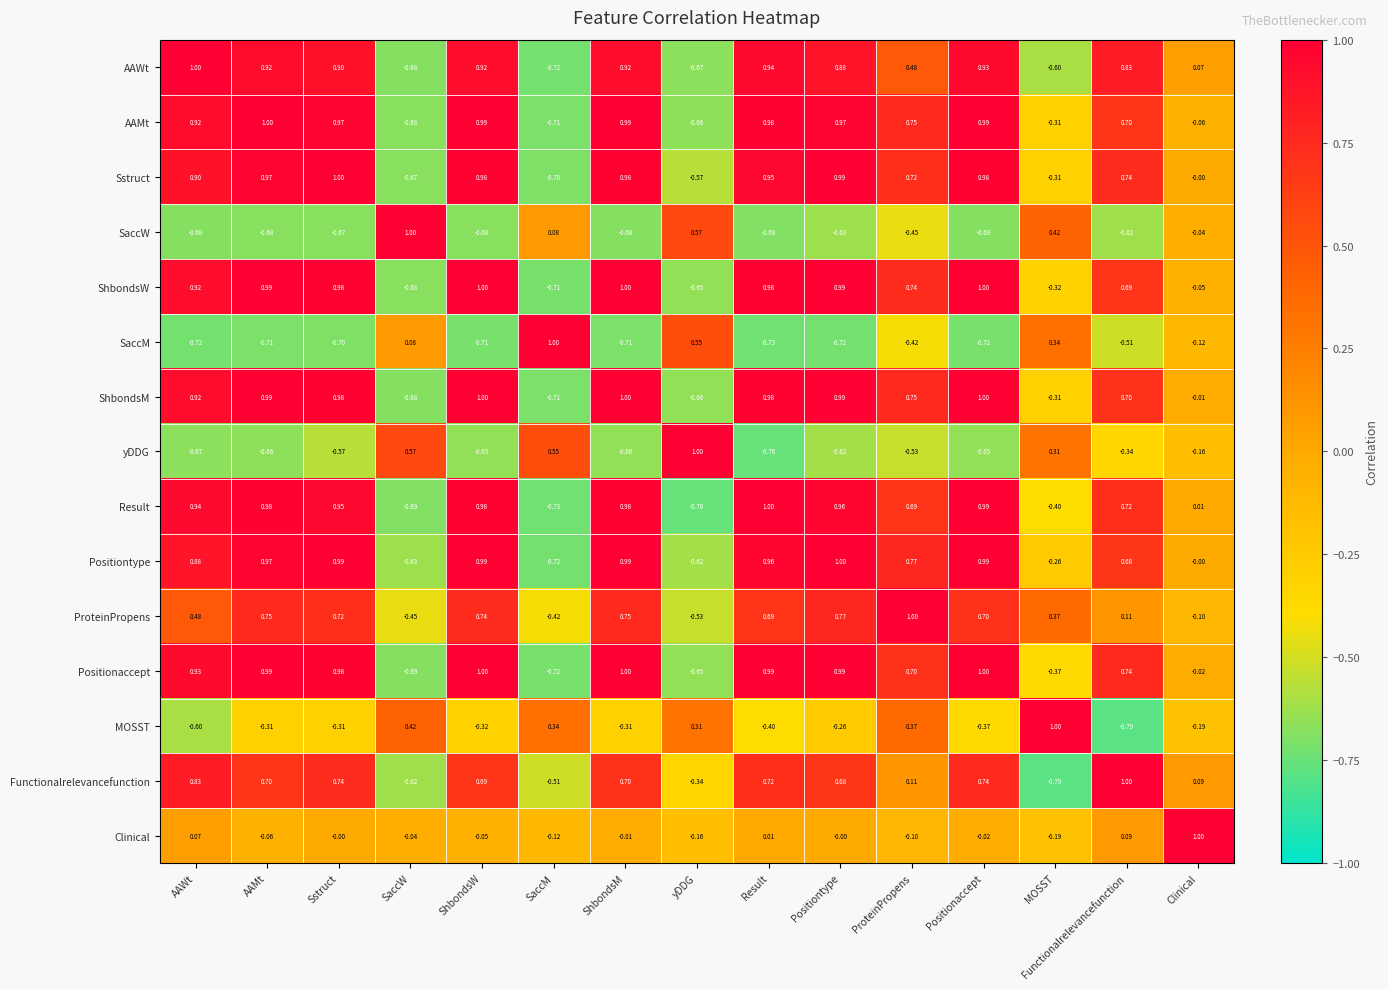

Which category has the highest value in the Positiontype series?

Positiontype